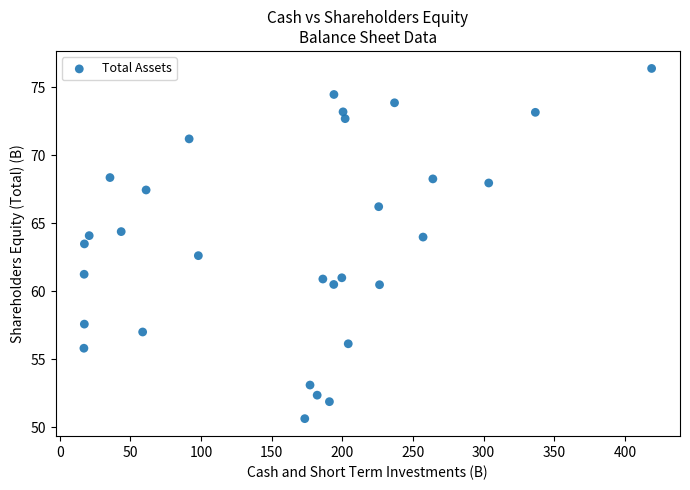

What is the range of X values (max minus min)?

401.9